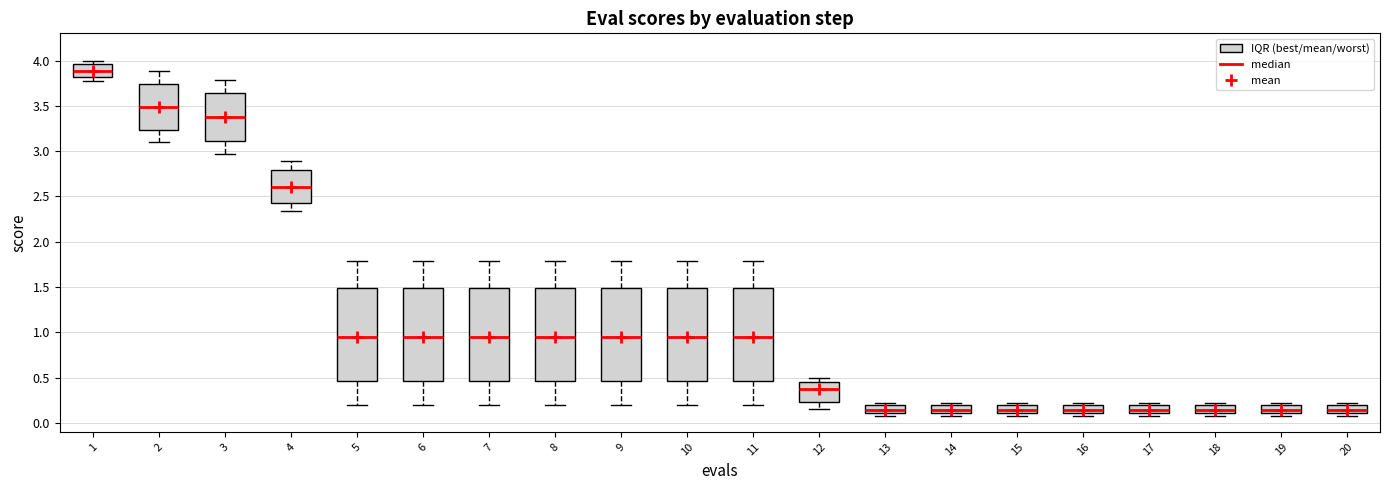

Reading left to right, read every box against the y-axis: the position of its median line, the range the box covers, and the ends of its whiskers. The values are not printed on the chart, so give them approximately, as read against the axis.

1: median 3.90, box 3.80 to 3.95, whiskers 3.80 (just below the box's lower edge) to 4.00
2: median 3.50, box 3.25 to 3.75, whiskers 3.10 to 3.90
3: median 3.40, box 3.10 to 3.65, whiskers 2.95 to 3.80
4: median 2.60, box 2.45 to 2.80, whiskers 2.35 to 2.90
5: median 0.95, box 0.45 to 1.50, whiskers 0.20 to 1.80
6: median 0.95, box 0.45 to 1.50, whiskers 0.20 to 1.80
7: median 0.95, box 0.45 to 1.50, whiskers 0.20 to 1.80
8: median 0.95, box 0.45 to 1.50, whiskers 0.20 to 1.80
9: median 0.95, box 0.45 to 1.50, whiskers 0.20 to 1.80
10: median 0.95, box 0.45 to 1.50, whiskers 0.20 to 1.80
11: median 0.95, box 0.45 to 1.50, whiskers 0.20 to 1.80
12: median 0.35, box 0.25 to 0.45, whiskers 0.15 to 0.50
13: median 0.15, box 0.10 to 0.20, whiskers 0.10 (just below the box's lower edge) to 0.20 (just above the box's upper edge)
14: median 0.15, box 0.10 to 0.20, whiskers 0.10 (just below the box's lower edge) to 0.20 (just above the box's upper edge)
15: median 0.15, box 0.10 to 0.20, whiskers 0.10 (just below the box's lower edge) to 0.20 (just above the box's upper edge)
16: median 0.15, box 0.10 to 0.20, whiskers 0.10 (just below the box's lower edge) to 0.20 (just above the box's upper edge)
17: median 0.15, box 0.10 to 0.20, whiskers 0.10 (just below the box's lower edge) to 0.20 (just above the box's upper edge)
18: median 0.15, box 0.10 to 0.20, whiskers 0.10 (just below the box's lower edge) to 0.20 (just above the box's upper edge)
19: median 0.15, box 0.10 to 0.20, whiskers 0.10 (just below the box's lower edge) to 0.20 (just above the box's upper edge)
20: median 0.15, box 0.10 to 0.20, whiskers 0.10 (just below the box's lower edge) to 0.20 (just above the box's upper edge)